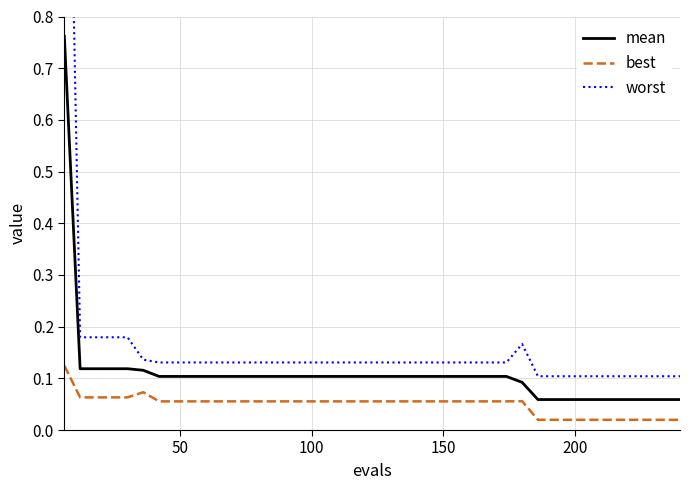

True or false: best and mean intersect in this chart.

False